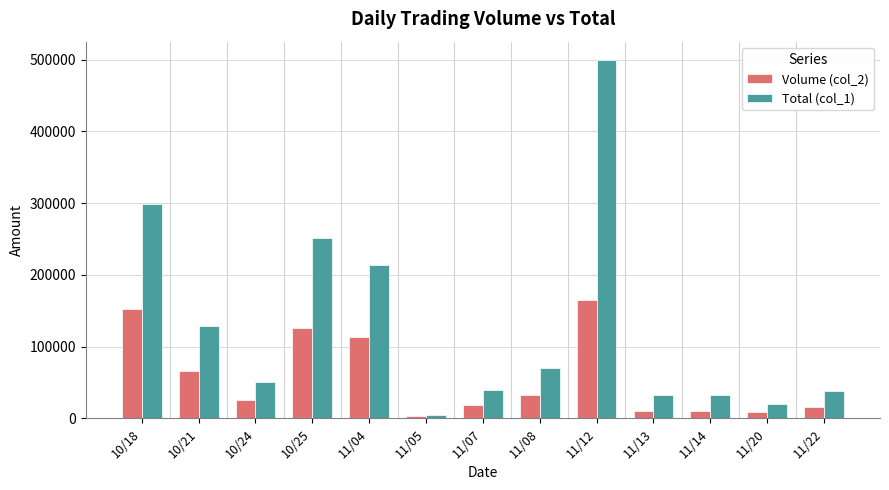

List the series in order of their peak value, lowest first.

Volume (col_2), Total (col_1)